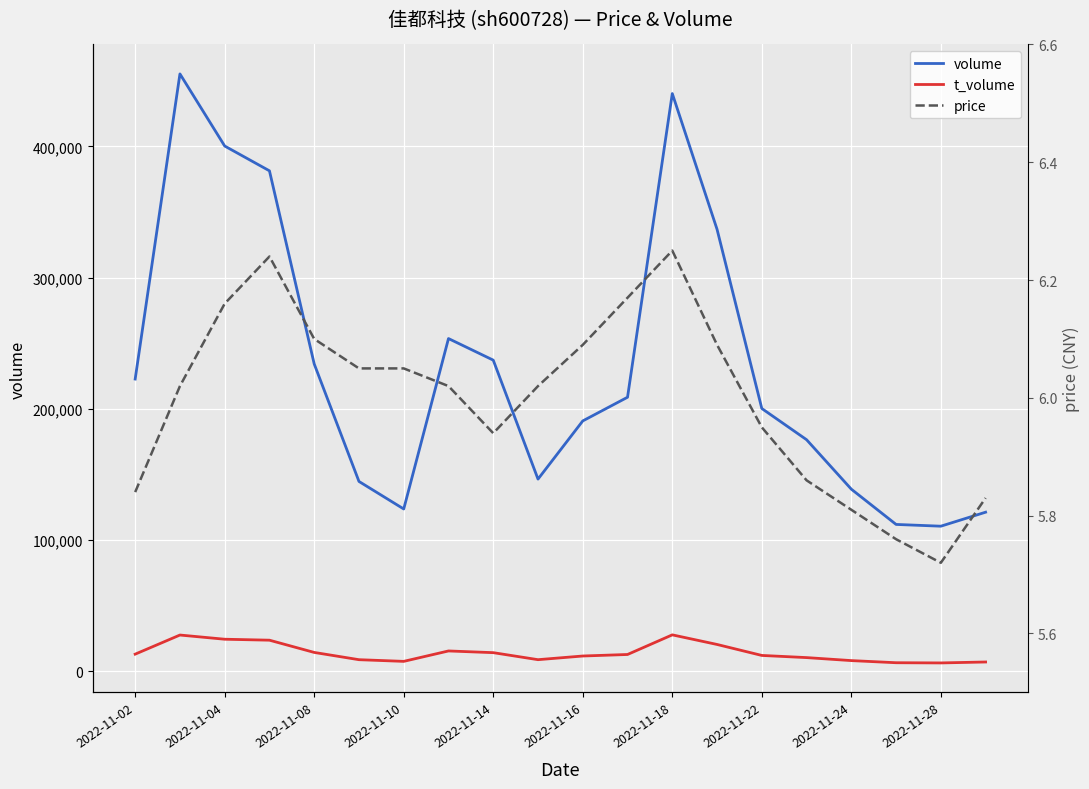

What is the minimum value for volume?

110508